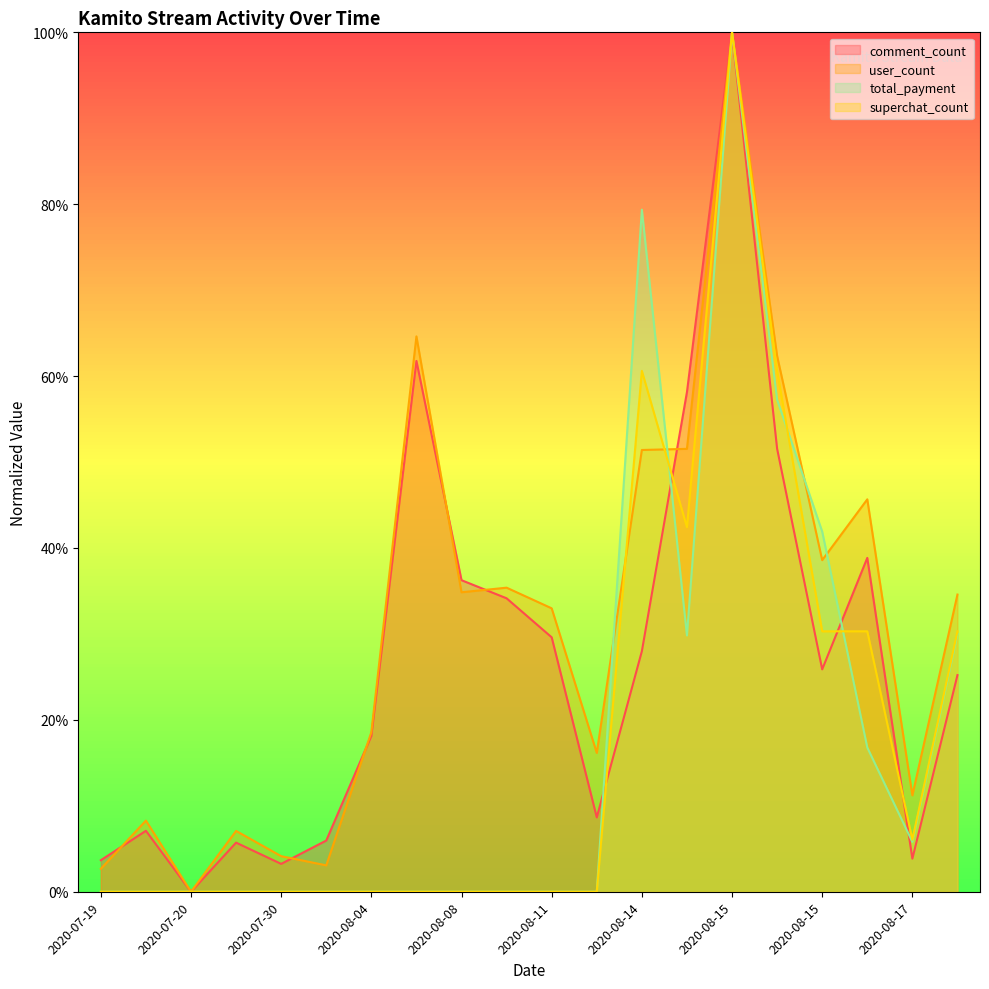

How many data points in superchat_count are above 0?

8